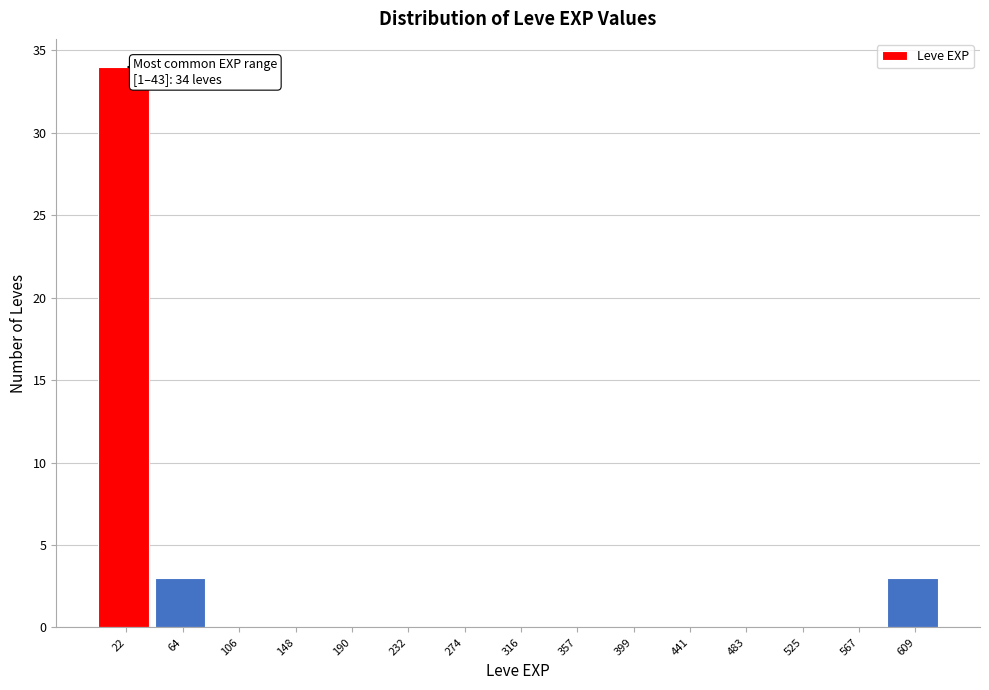

Which range on the x-axis has the tallest bar?

0 to 45